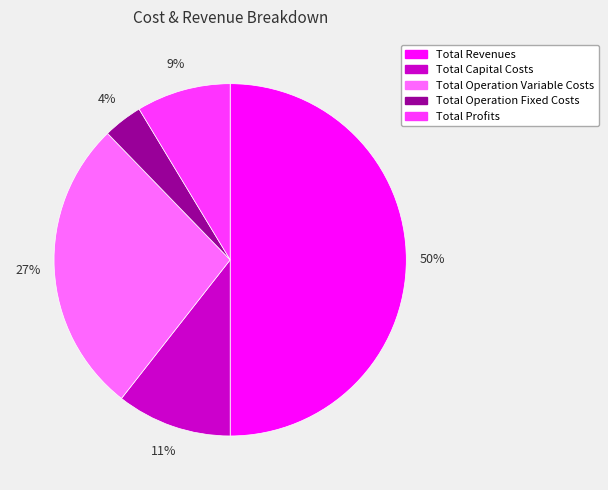

The Total Revenues slice represents 63% of the pie. True or false?

False